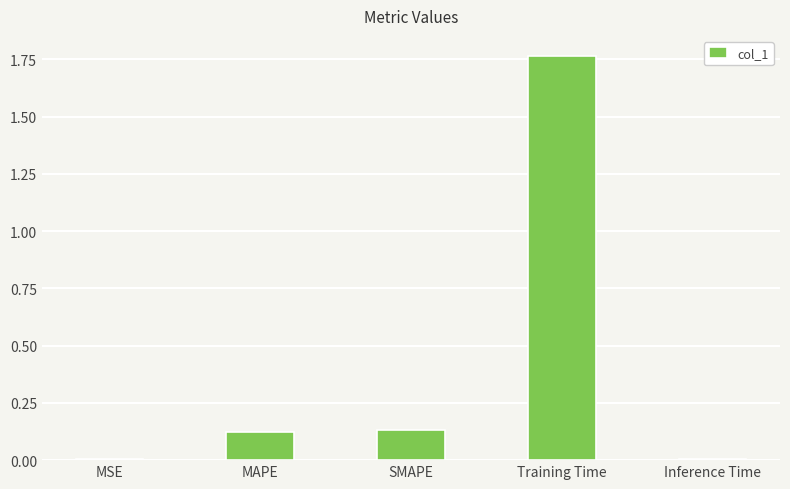

What is the sum of all values?

2.0